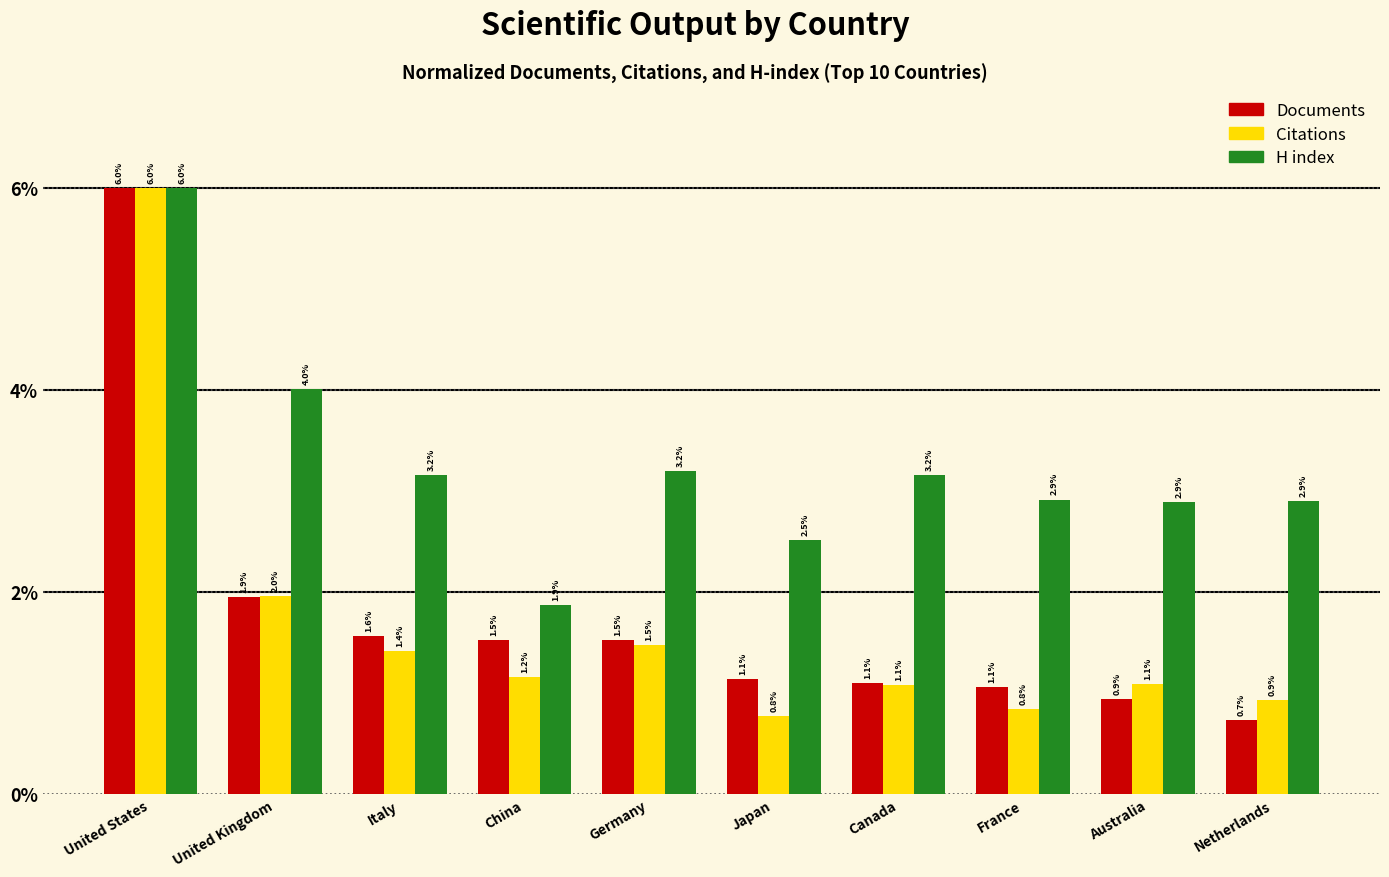

Which category has the highest value across all series?

United States